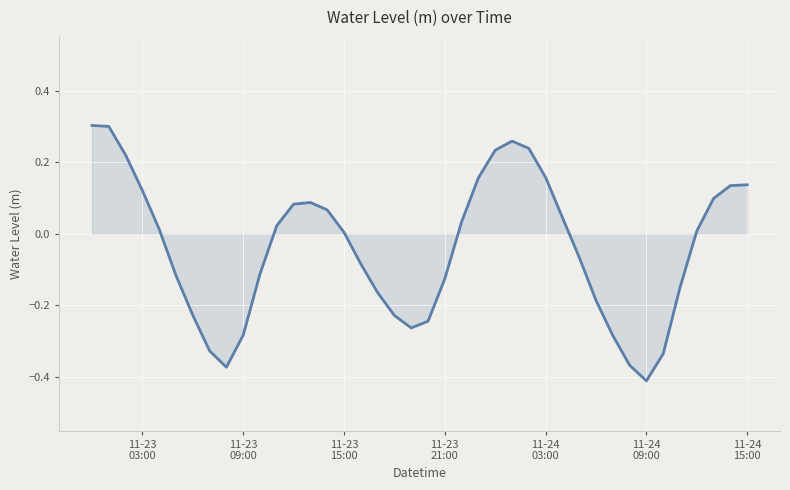

What is the difference between the maximum and minimum values?

0.7